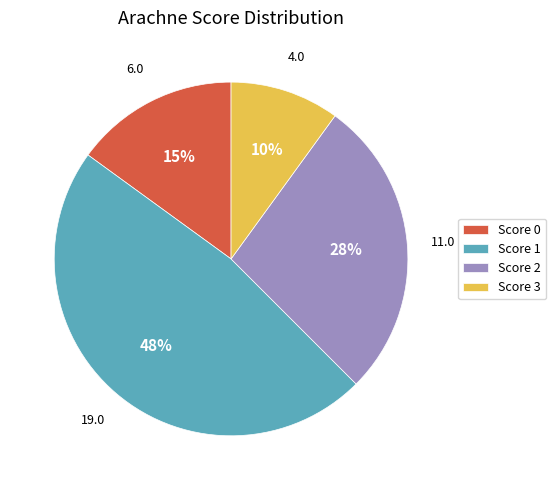

To the nearest percent, what is the average slice percentage?

25%